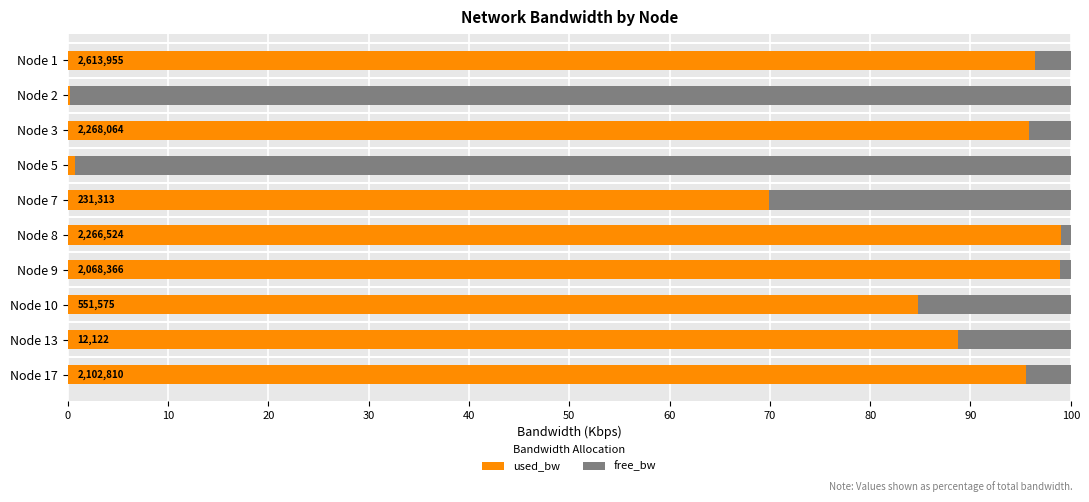

At which label is used_bw closest to 49?

Node 7